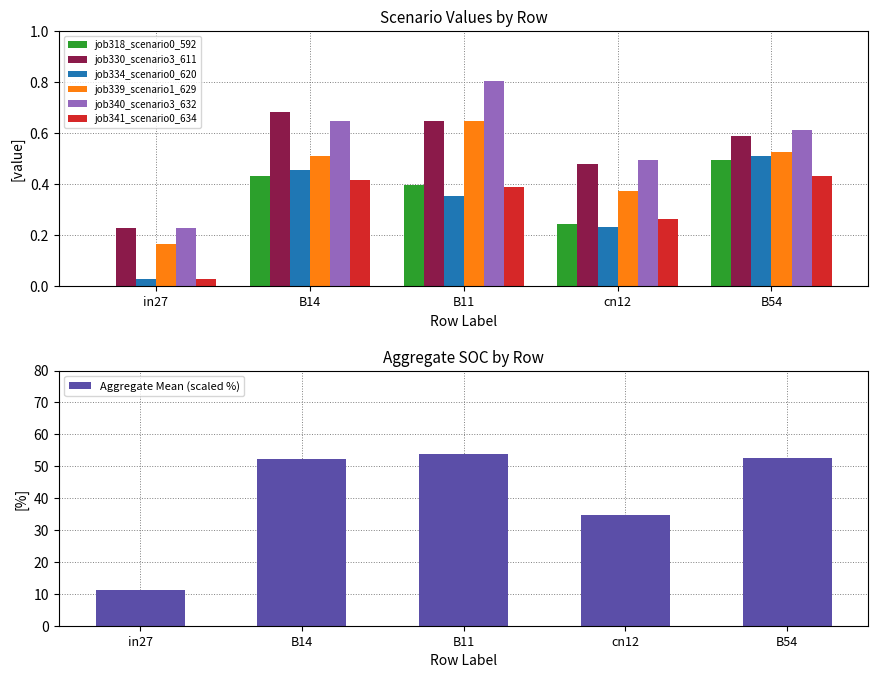

What is the sum of all job341_scenario0_634 values?

1.5